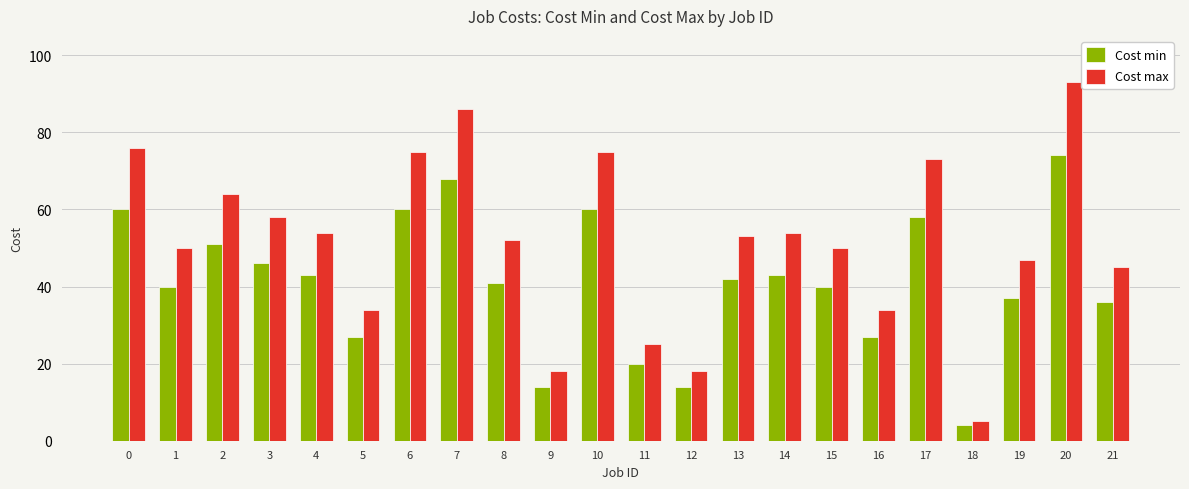

What is the difference between the Cost max values at 13 and 20?

40